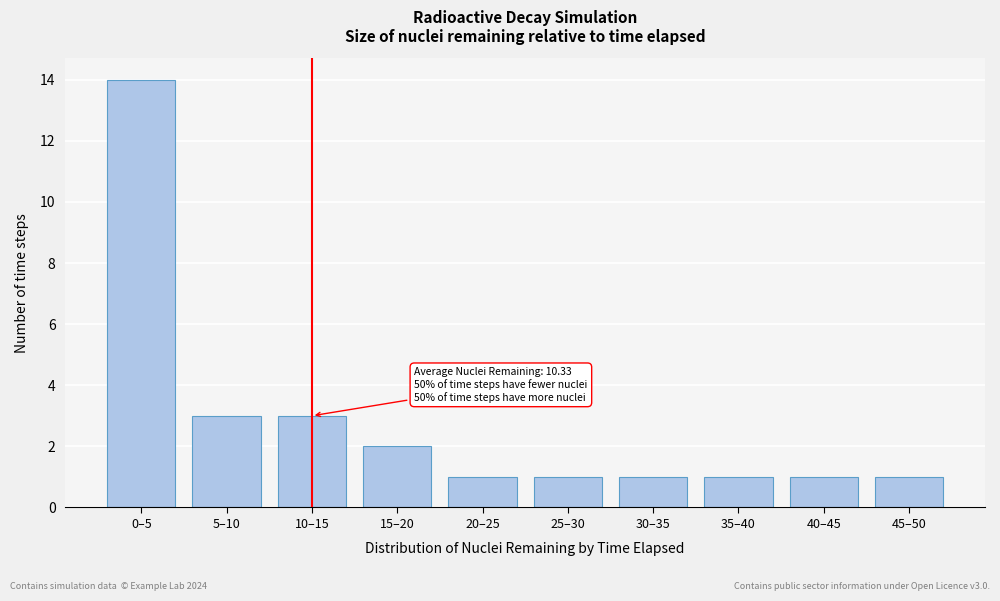

Reading right to left, list all the values displayed in this chart.

1	1	1	1	1	1	2	3	3	14